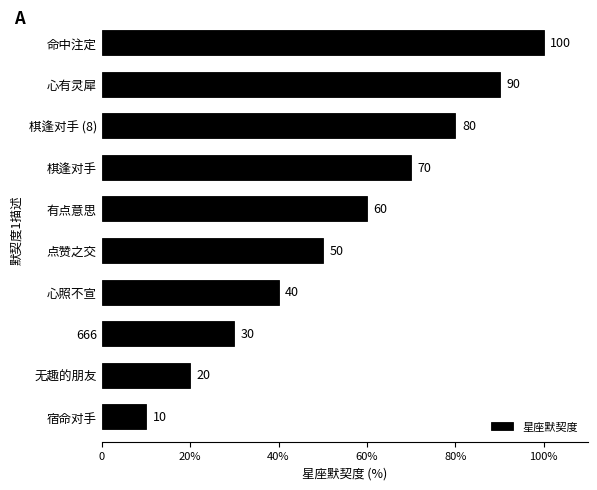

Rank the categories by value from highest to lowest.

命中注定, 心有灵犀, 棋逢对手 (8), 棋逢对手, 有点意思, 点赞之交, 心照不宣, 666, 无趣的朋友, 宿命对手